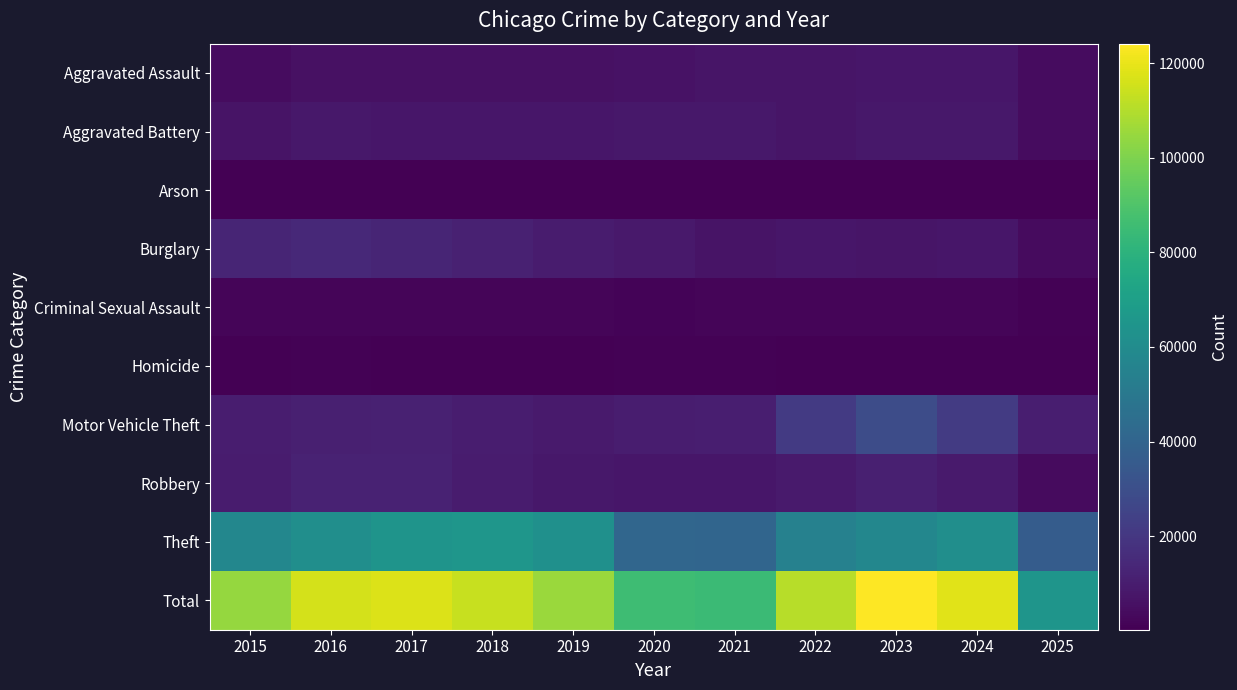

At 2018, list the series in order from smallest to largest.

Arson, Homicide, Criminal Sexual Assault, Aggravated Assault, Aggravated Battery, Robbery, Motor Vehicle Theft, Burglary, Theft, Total